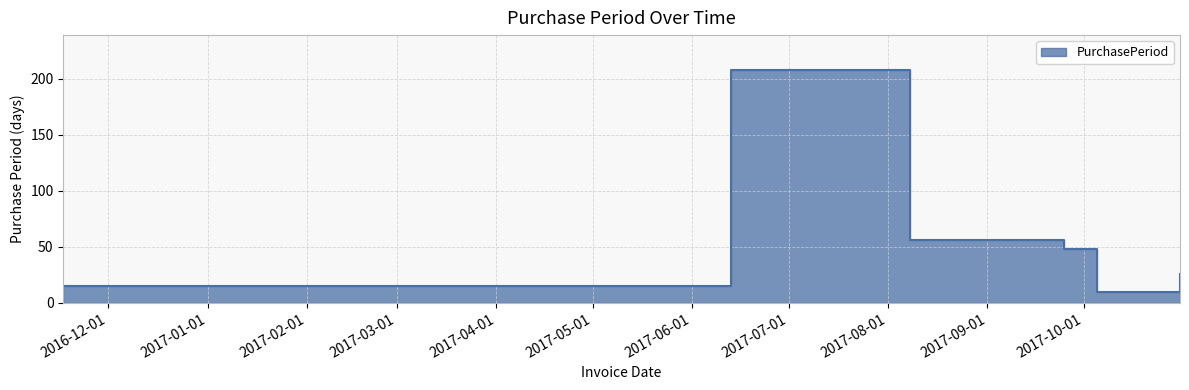

What is the label of the 5th point from the right?

2017-06-13